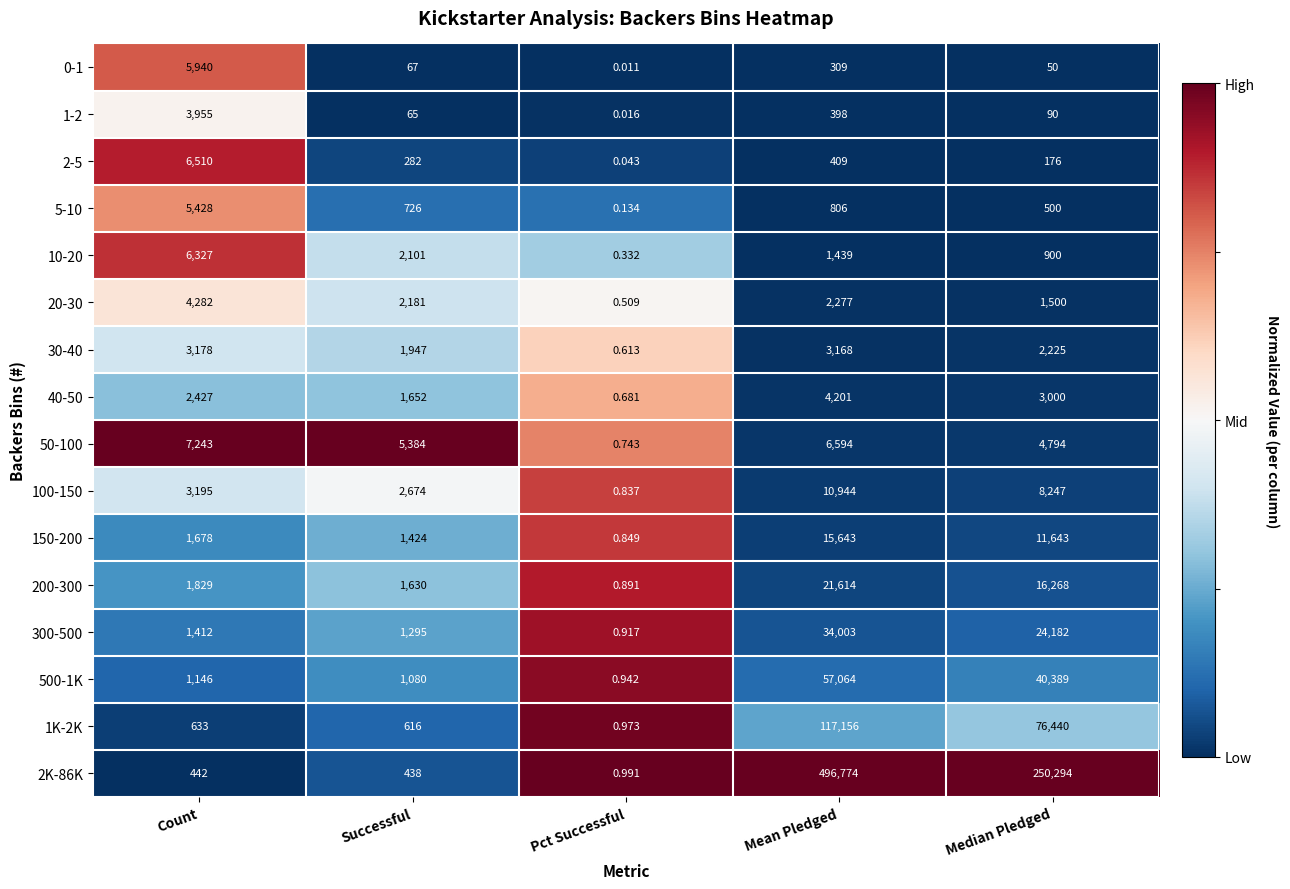

What is the spread (max minus min) of values at Mean Pledged?

496465.0